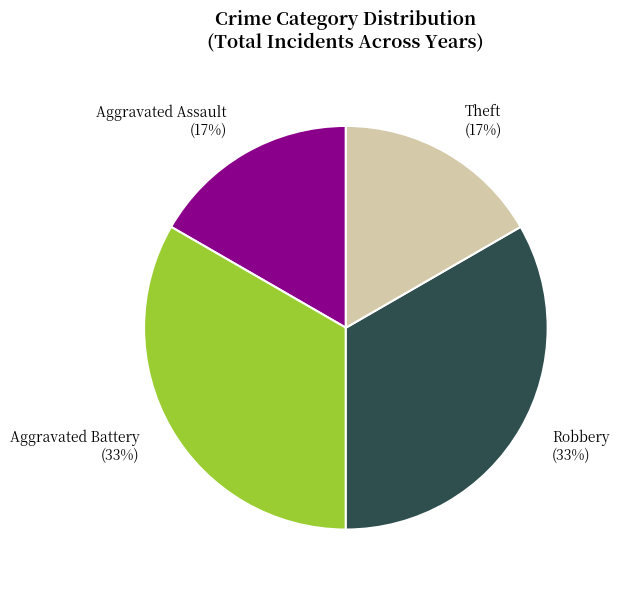

Do Theft (17%) and Aggravated Assault (17%) together represent more than half of the pie?

No